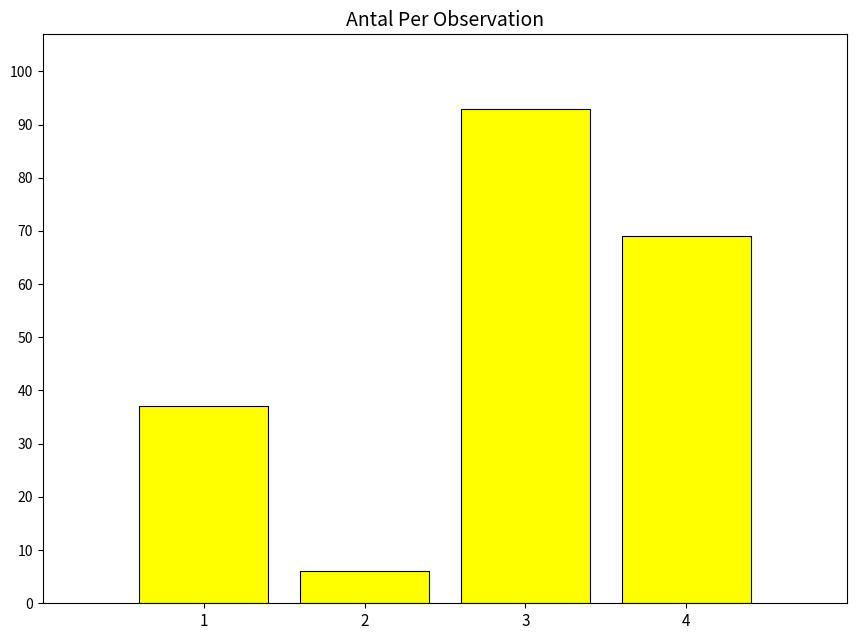

How many values are between 37 and 93?

3